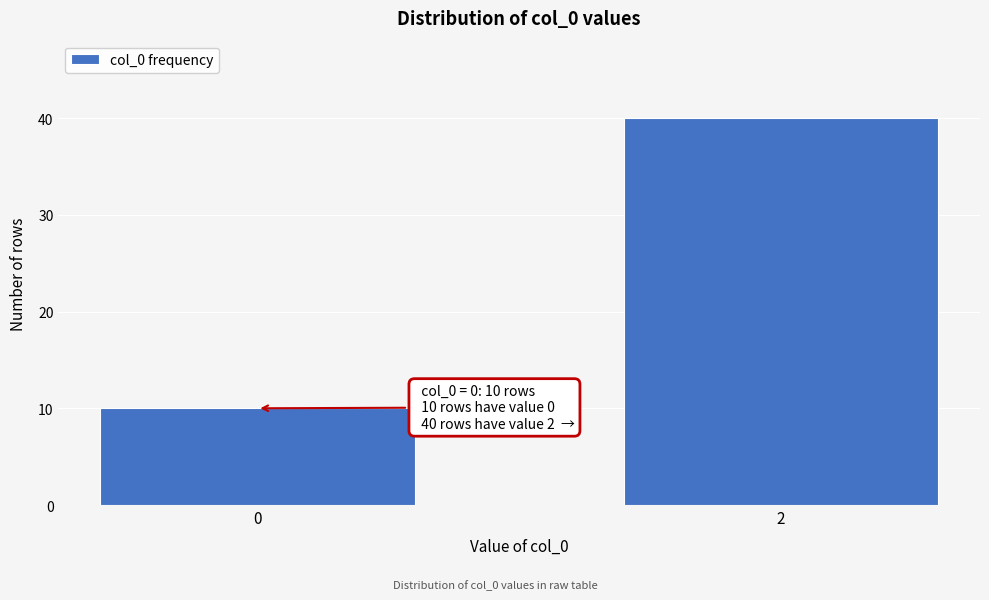

Reading left to right, extract all data points from this chart.

0=10	2=40